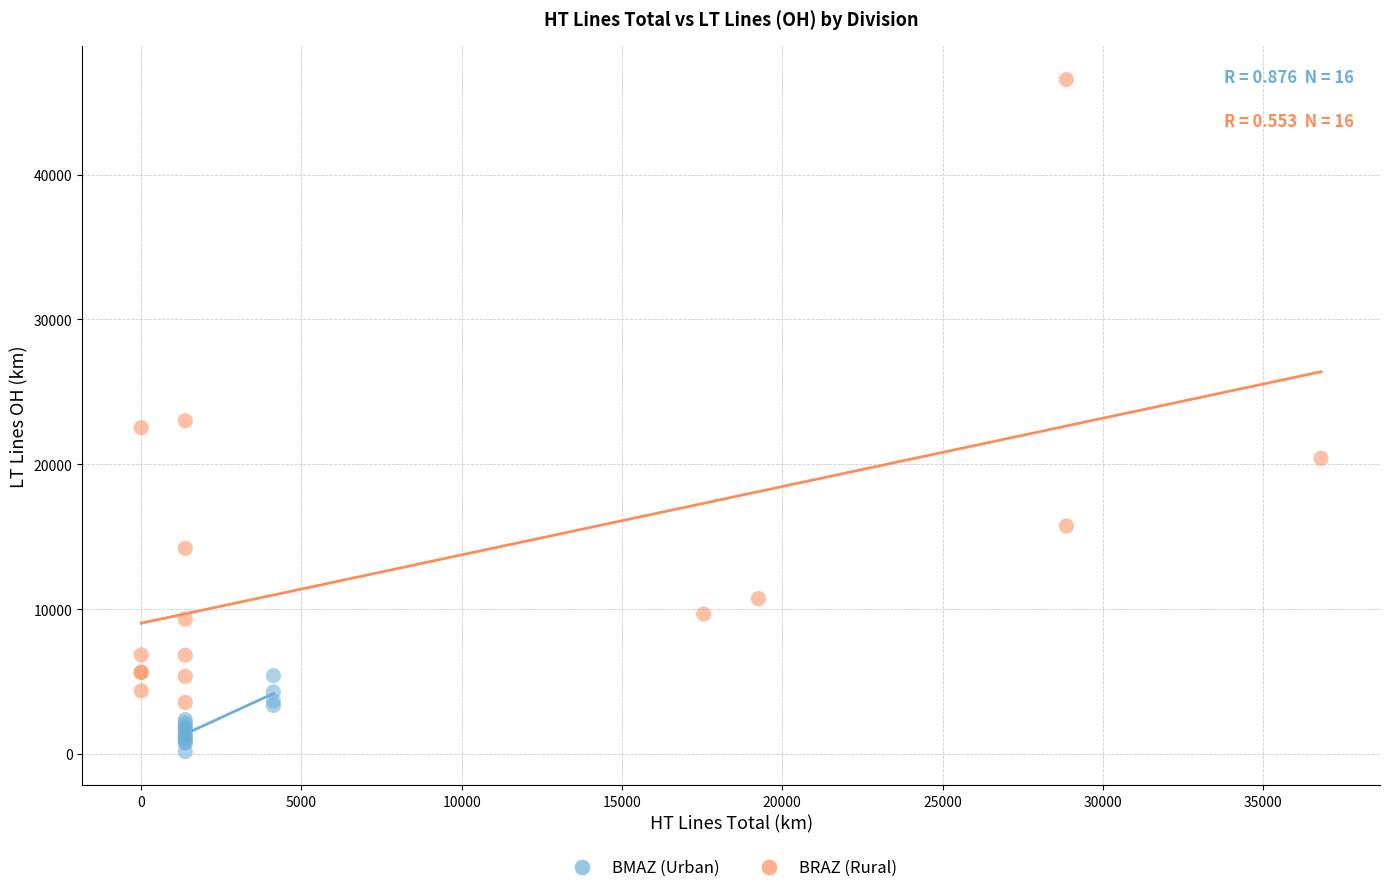

Which series reaches the maximum Y coordinate?

BRAZ (Rural)